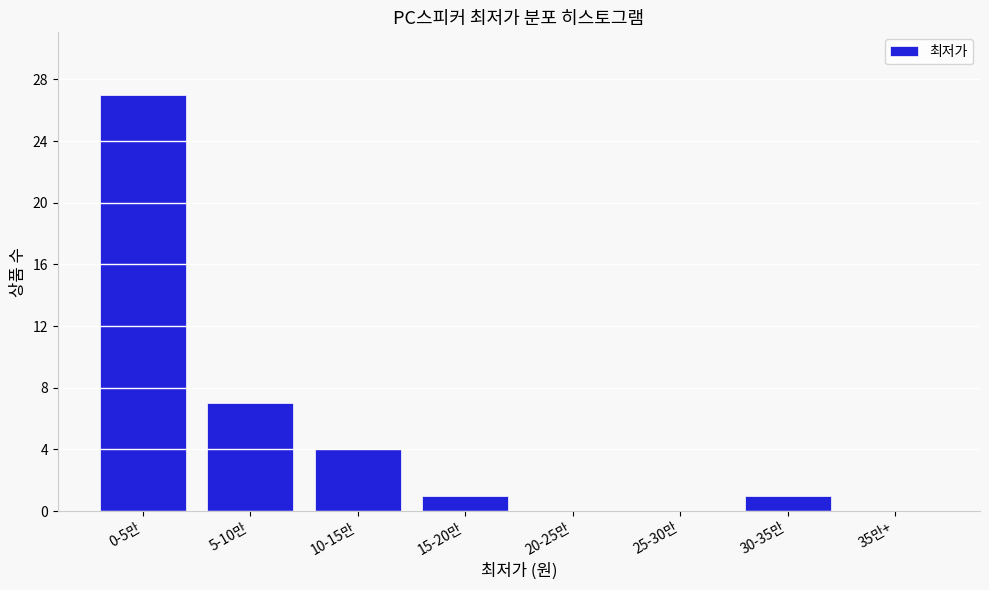

True or false: the data shows 14 at 20-25만.

False